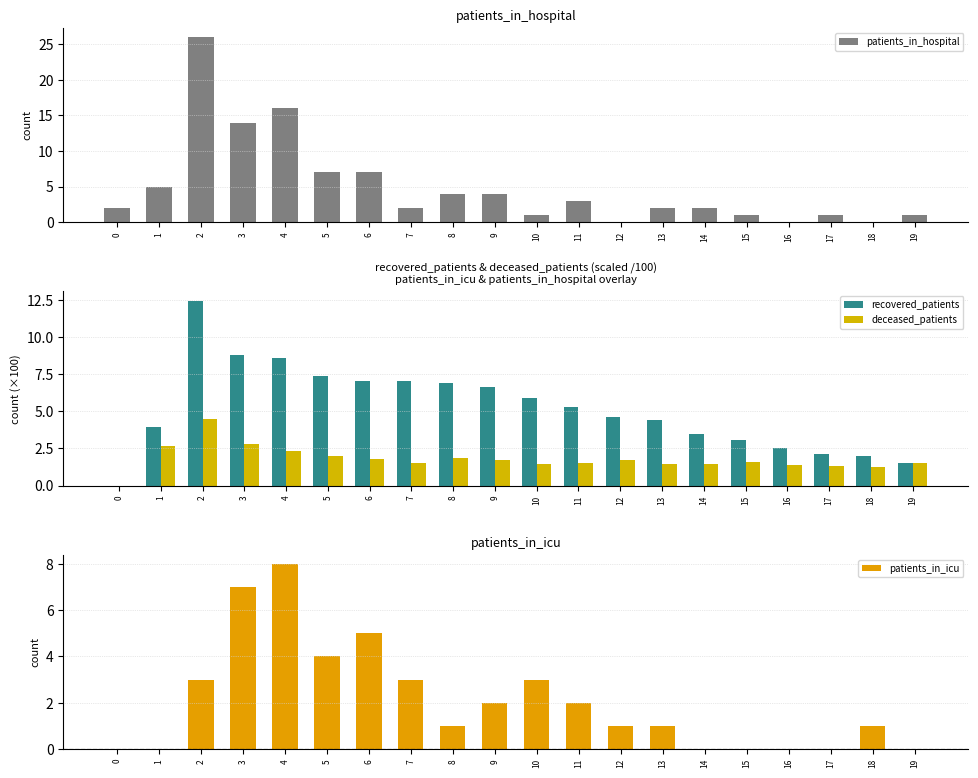

The value of deceased_patients at 6 is 1.8. True or false?

True